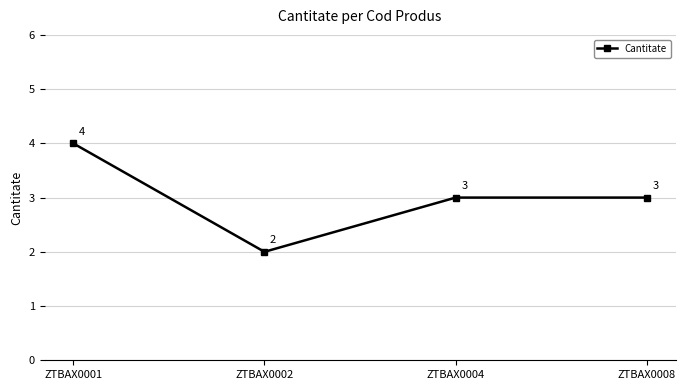

How many values are between 3 and 4?

3